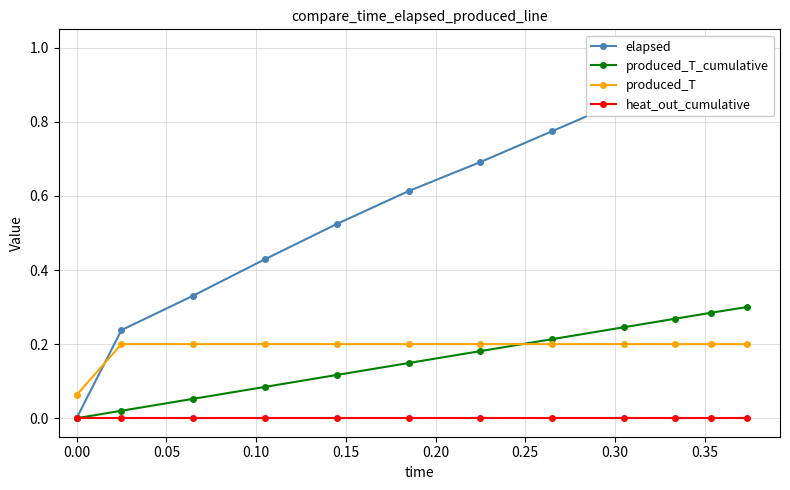

How many lines are shown in the chart?

4